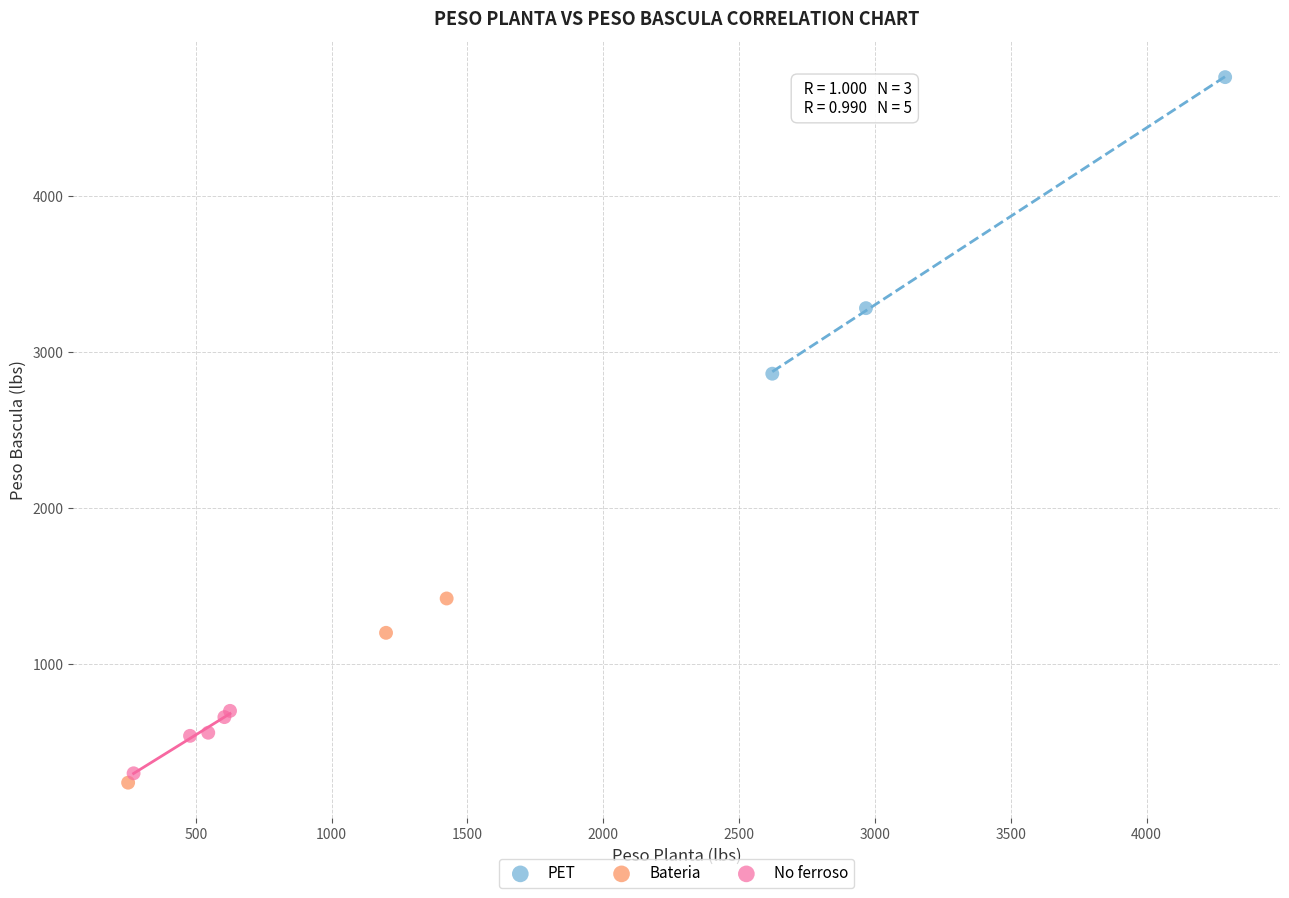

Which series contains the lowest Y value?

Bateria